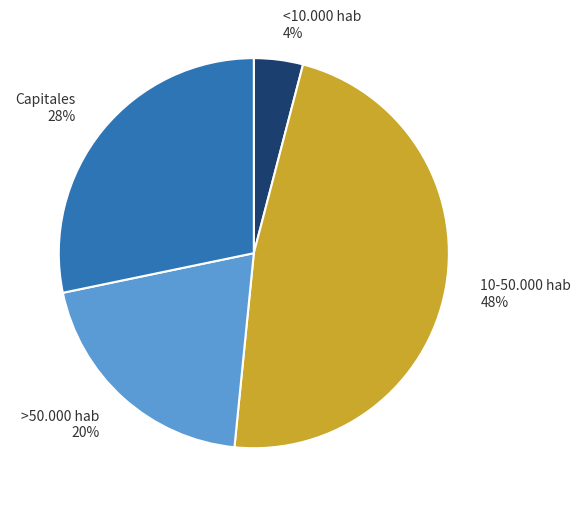

To the nearest percent, what is the average slice percentage?

25%